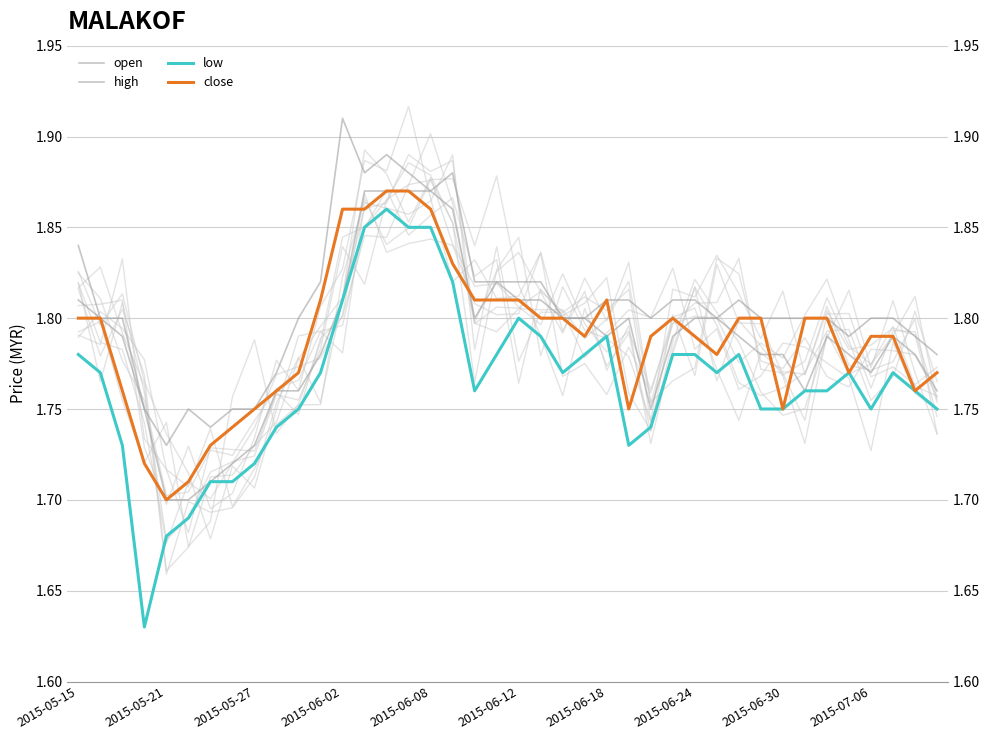

Which series has the largest total across all categories?

high